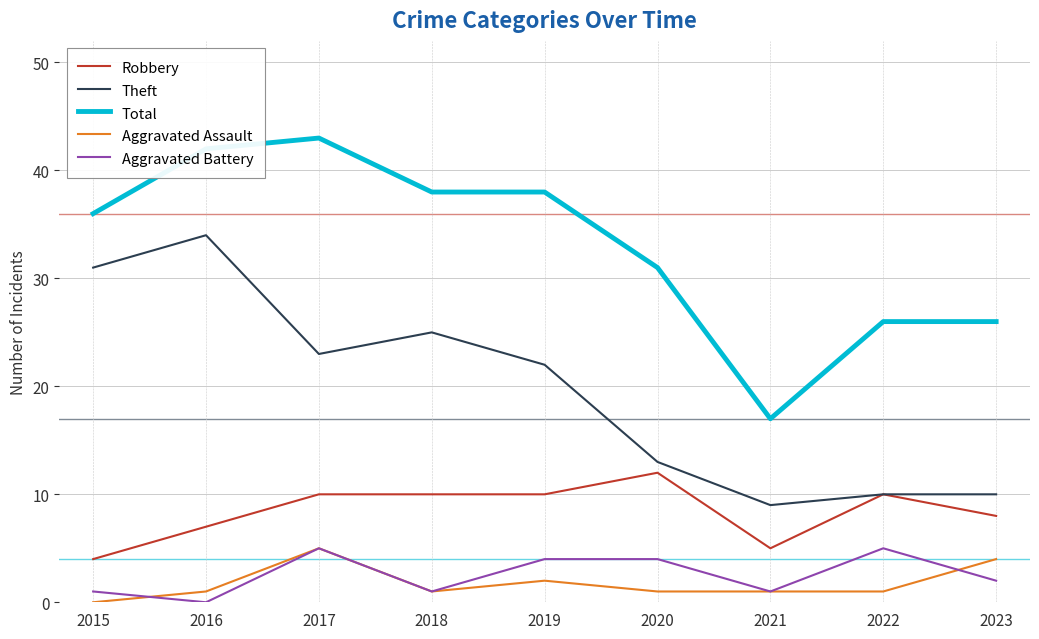

What is the sum of all Aggravated Assault values?

16